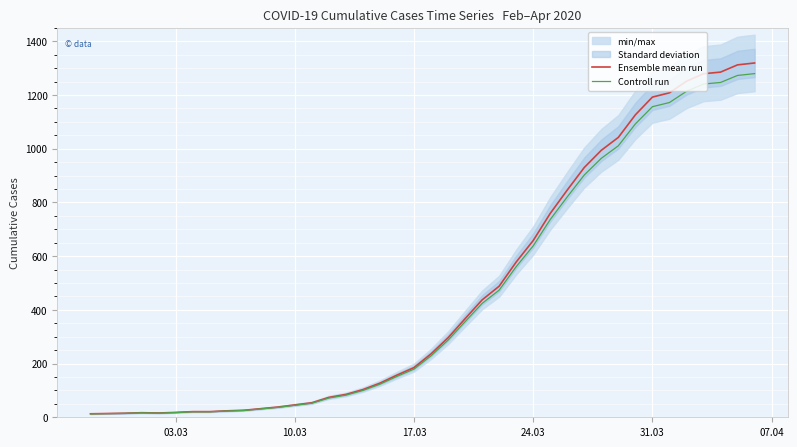

True or false: Ensemble mean run and Controll run cross at least once.

False